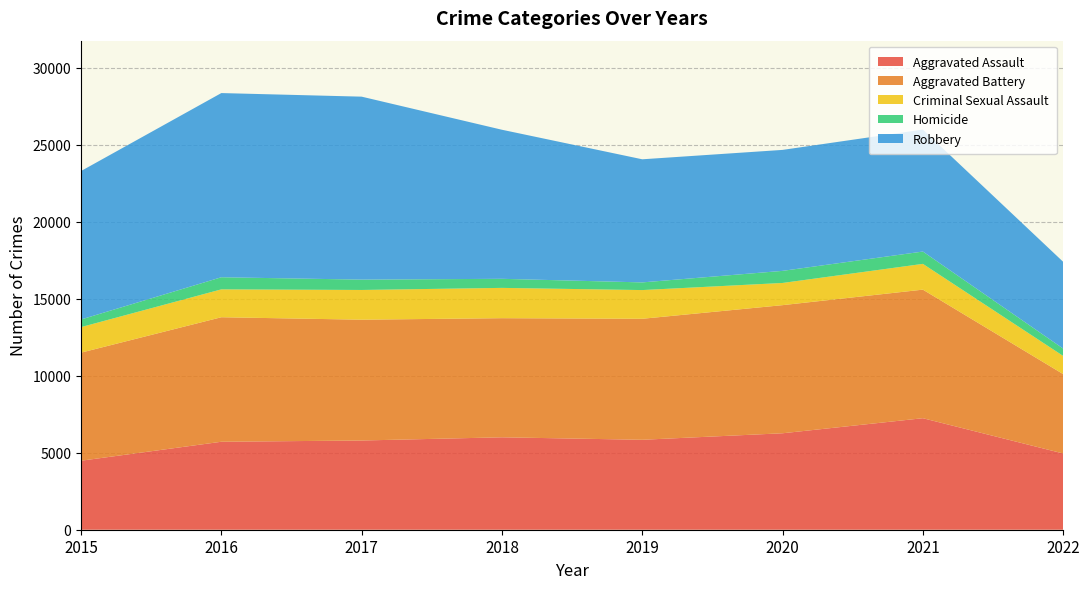

Reading left to right, transcribe all the data shown in this chart.

Aggravated Assault: 4480	5712	5793	6001	5840	6263	7241	4950
Aggravated Battery: 7018	8085	7845	7735	7857	8319	8348	5154
Criminal Sexual Assault: 1658	1810	1930	1967	1864	1441	1673	1180
Homicide: 496	786	672	589	498	785	801	477
Robbery: 9638	11960	11880	9679	7994	7855	7920	5634